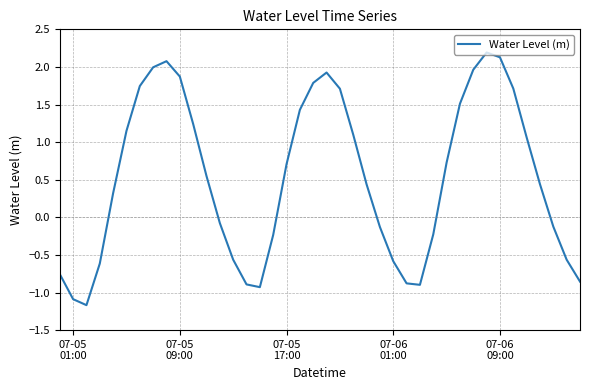

What is the greatest value displayed?

2.2